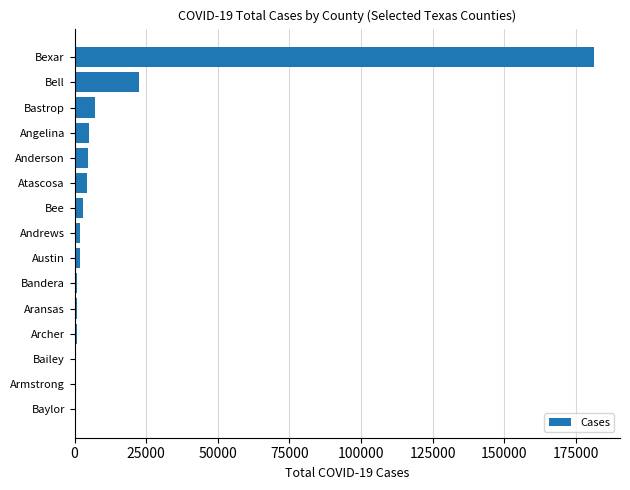

What is the average value?

15674